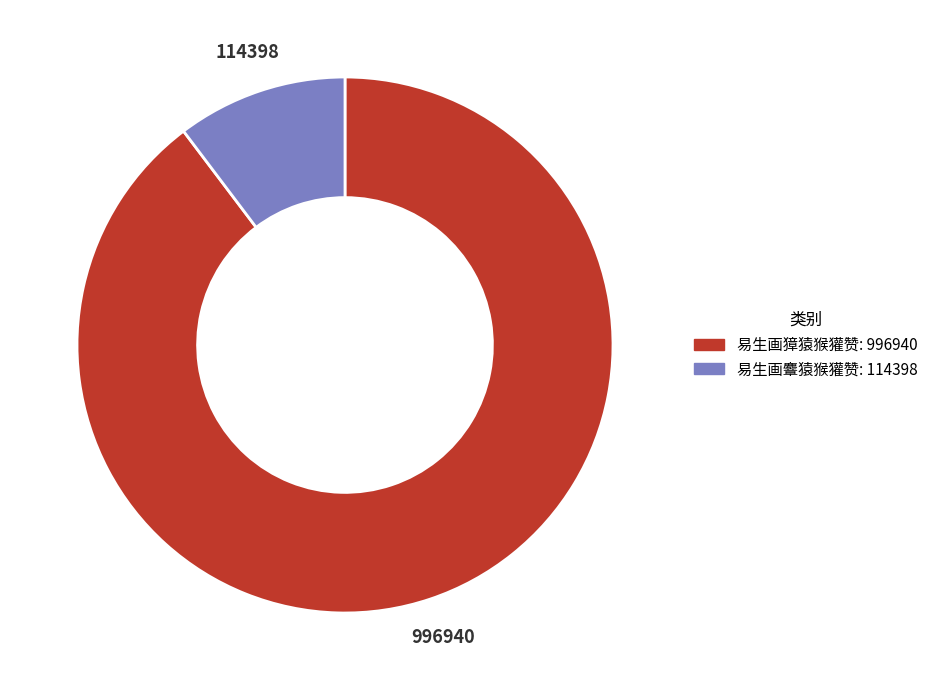

True or false: 易生画麞猿猴獾赞 accounts for 21% of the total.

False